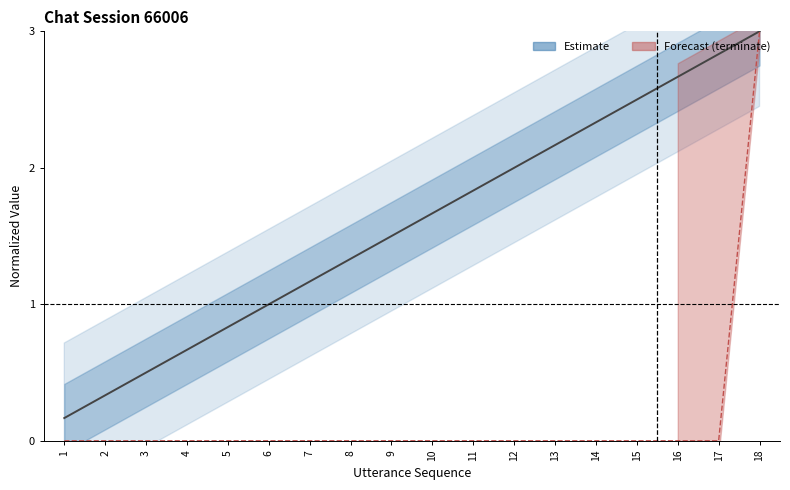

Reading left to right, list all the values displayed in this chart.

1=0.2	2=0.3	3=0.5	4=0.7	5=0.8	6=1.0	7=1.2	8=1.3	9=1.5	10=1.7	11=1.8	12=2.0	13=2.2	14=2.3	15=2.5	16=2.7	17=2.8	18=3.0